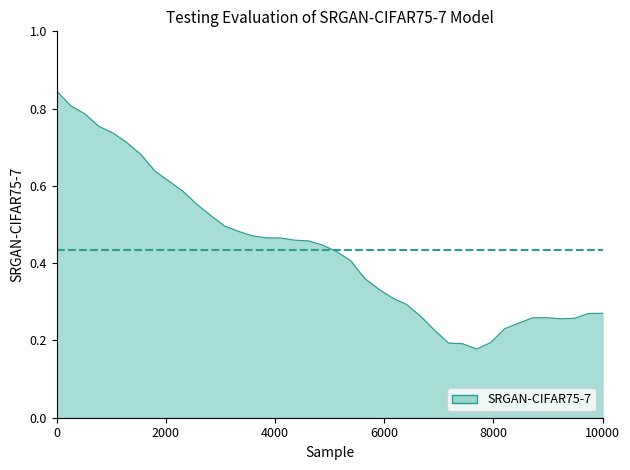

What is the value of the 17th point from the left?

0.5